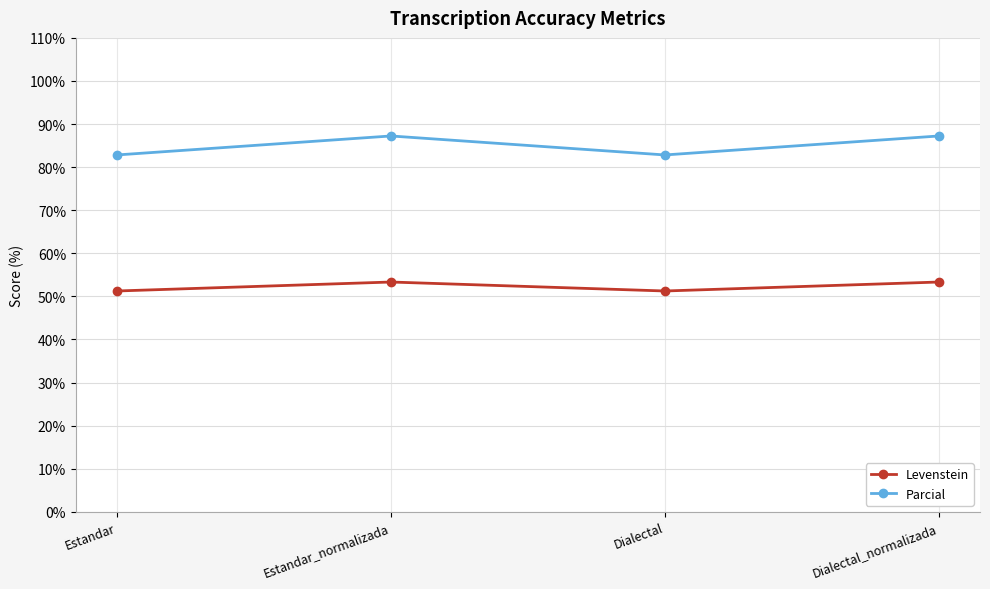

What is the label of the 4th point from the left?

Dialectal_normalizada